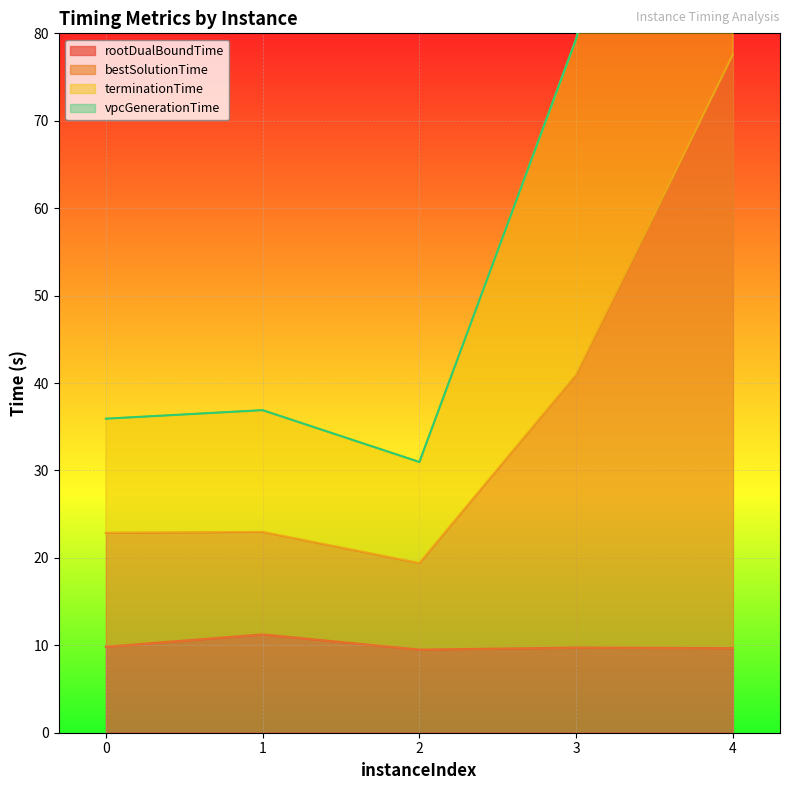

What is the value of the bestSolutionTime point at the 1st from the left?

22.9